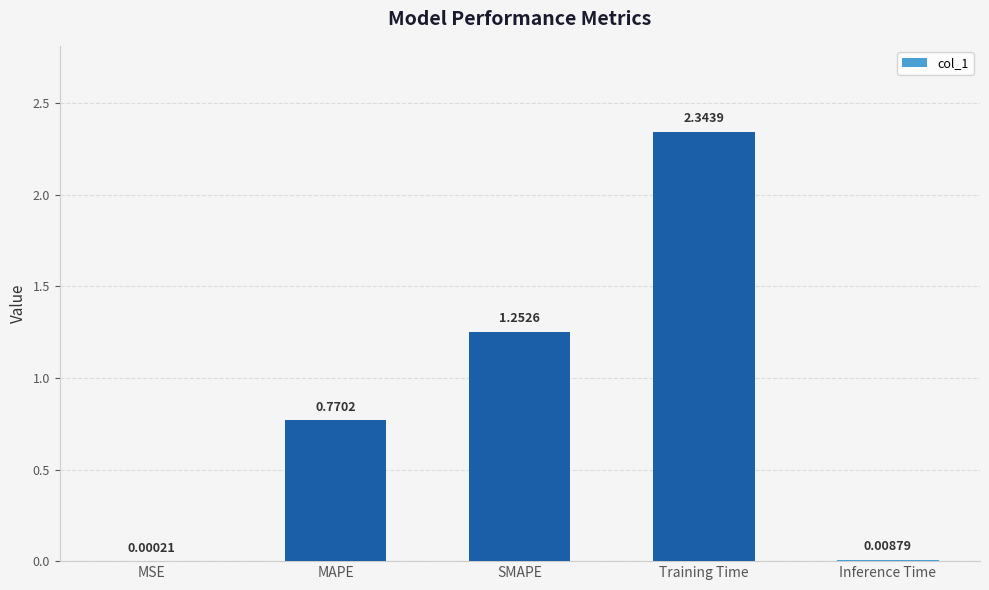

The chart shows a value of 0.4 at MAPE. True or false?

False